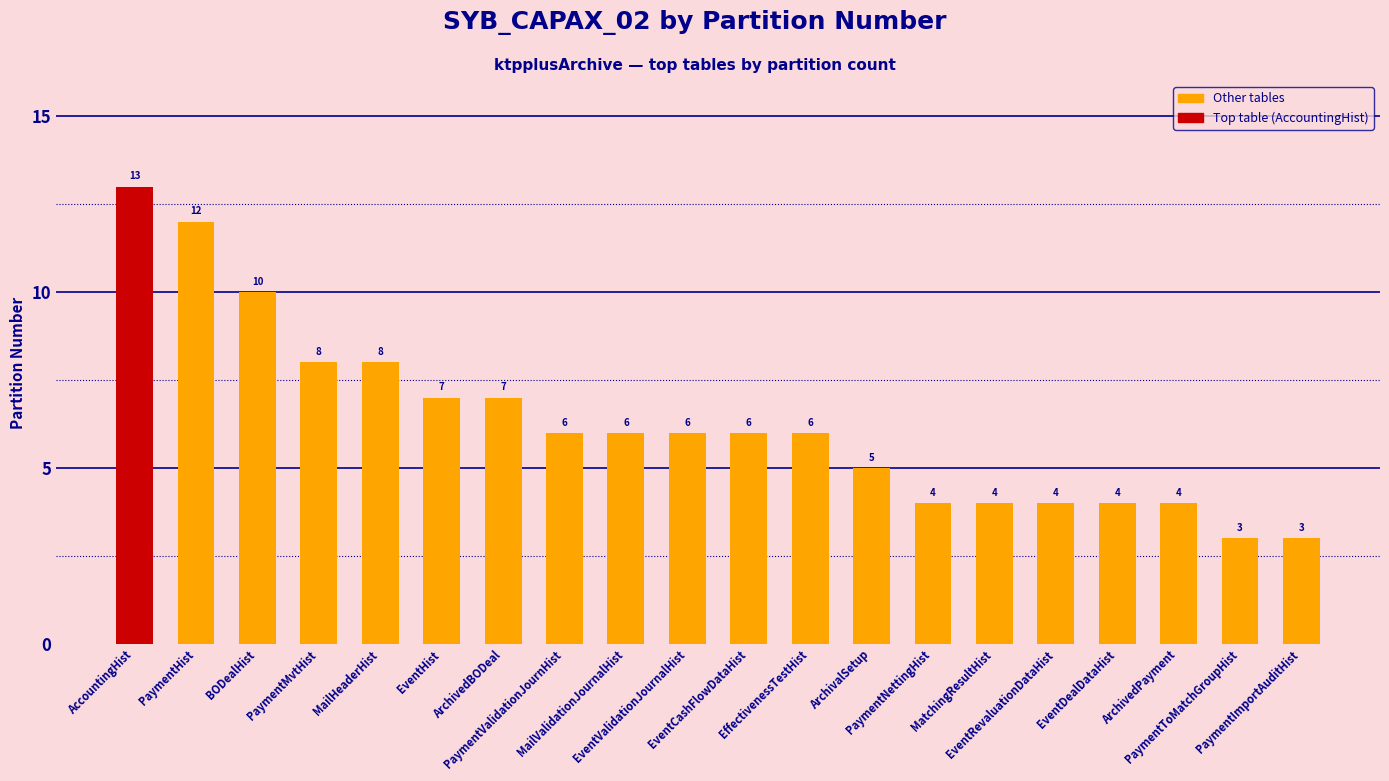

What is the difference between the maximum and minimum values?

10